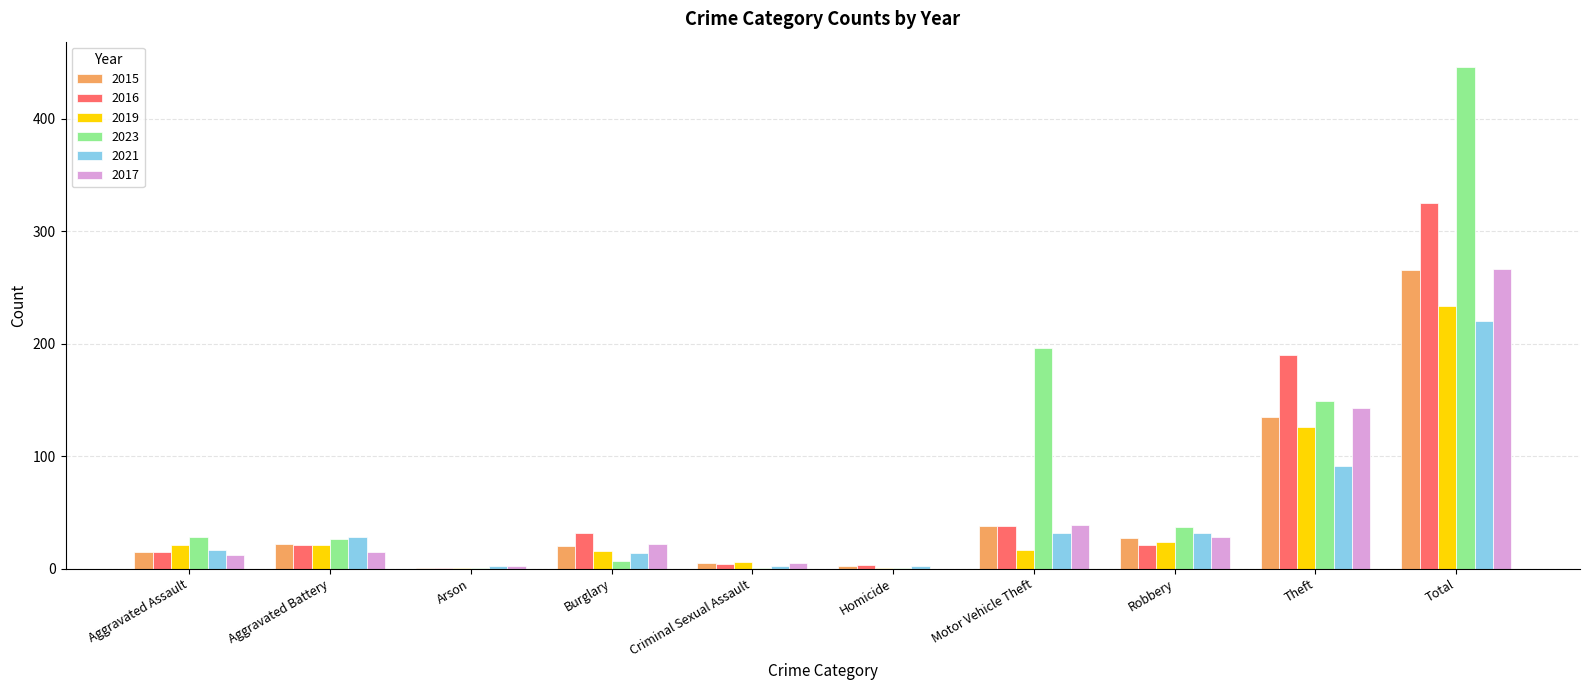

What are all the series names shown in the legend?

2015, 2016, 2019, 2023, 2021, 2017